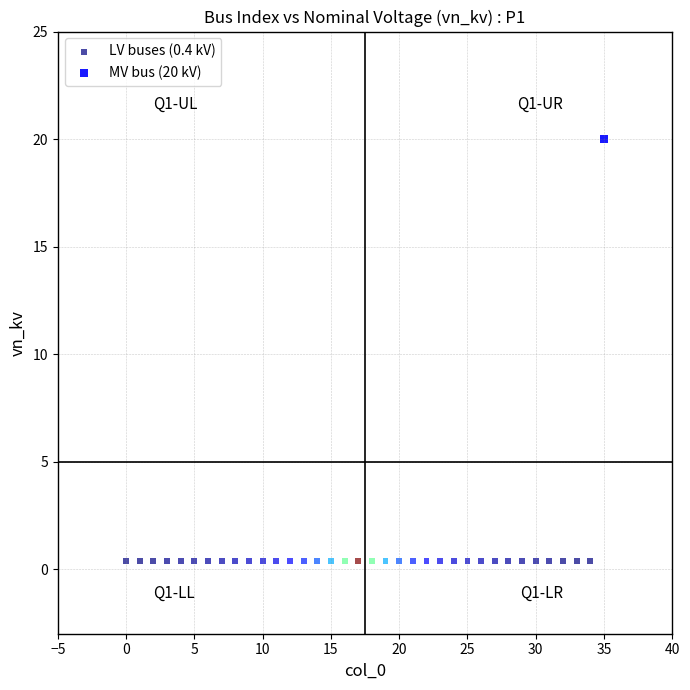

Which series reaches the maximum Y coordinate?

MV bus (20 kV)